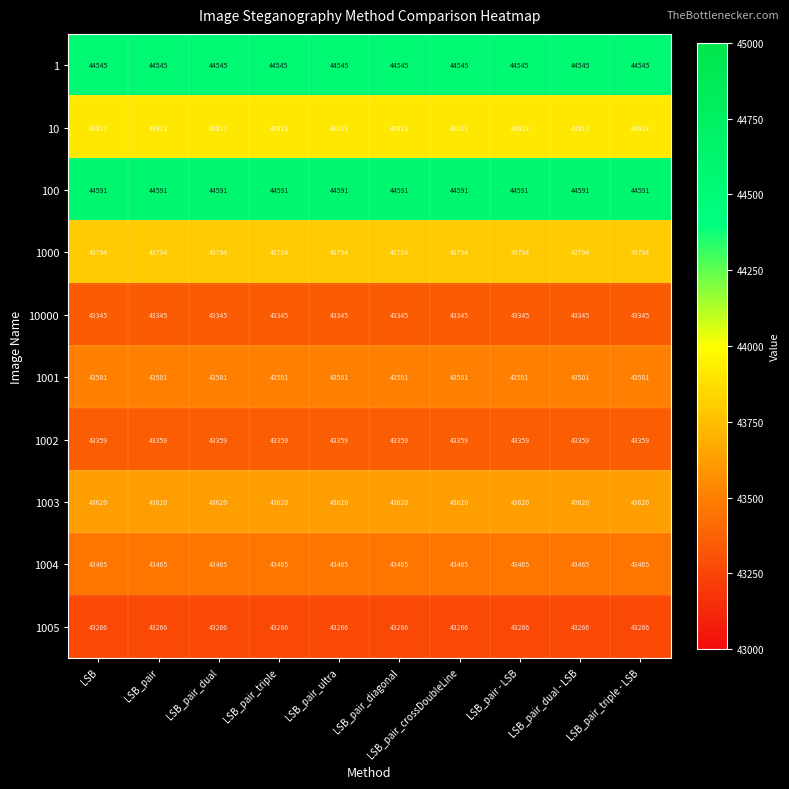

Read the 10 value at LSB_pair_dual - LSB.

43913